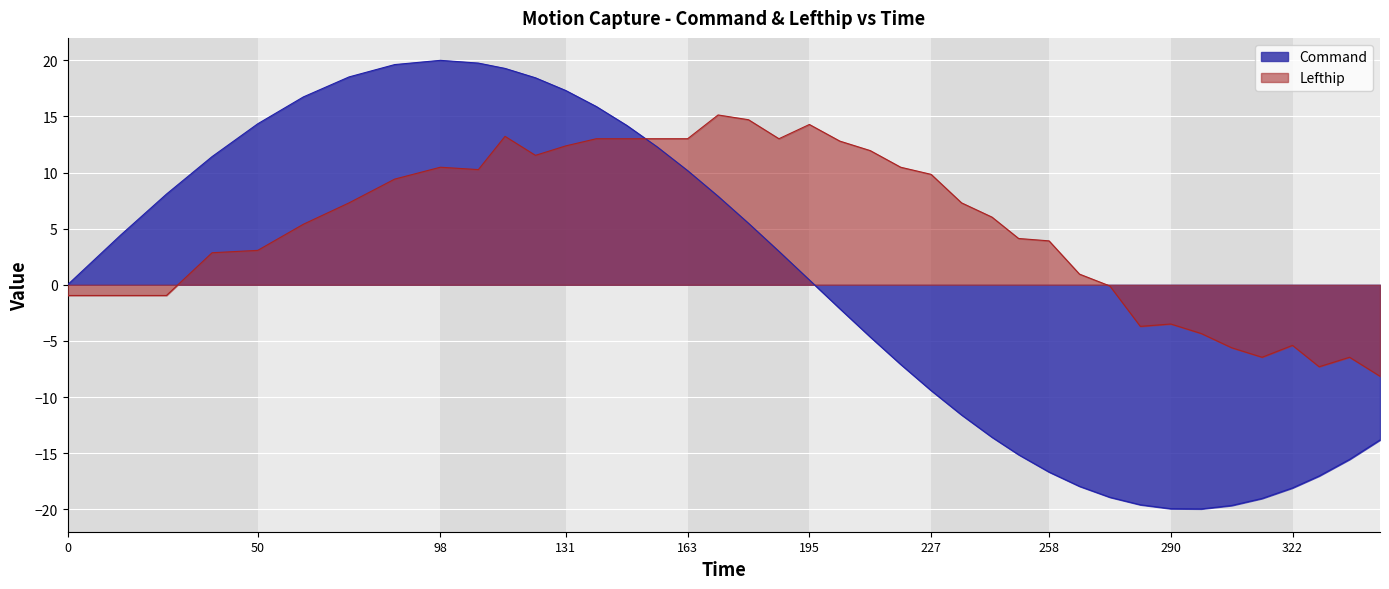

Which series has the widest spread of values?

Command